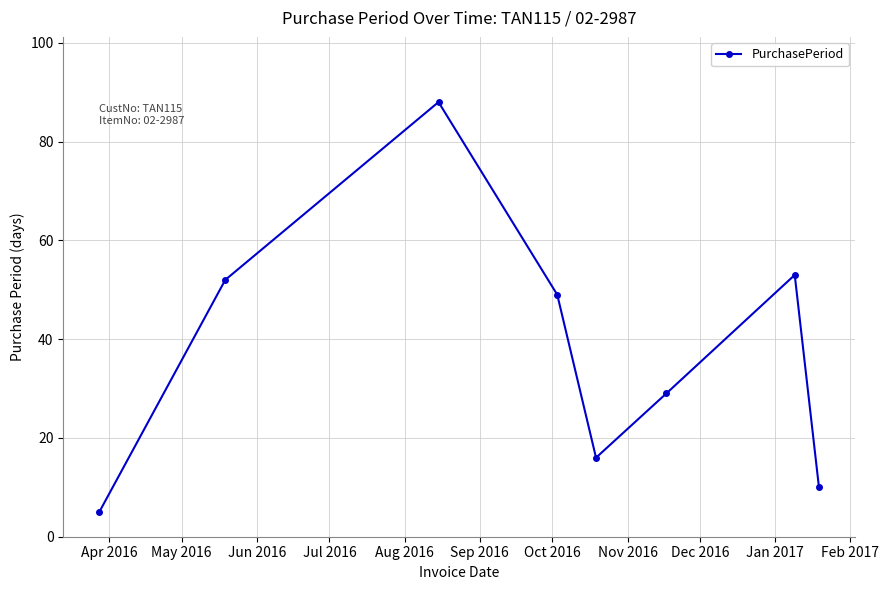

True or false: the data has more than 2 interior local peaks.

False